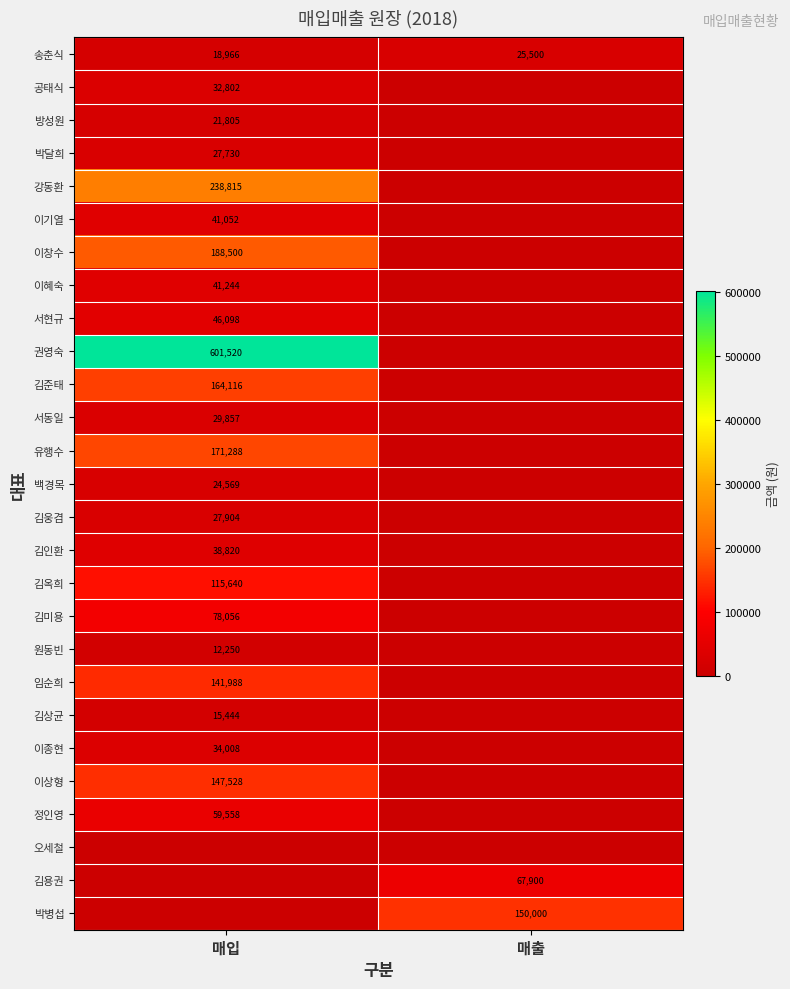

At how many categories does at least one series exceed 320961?

1